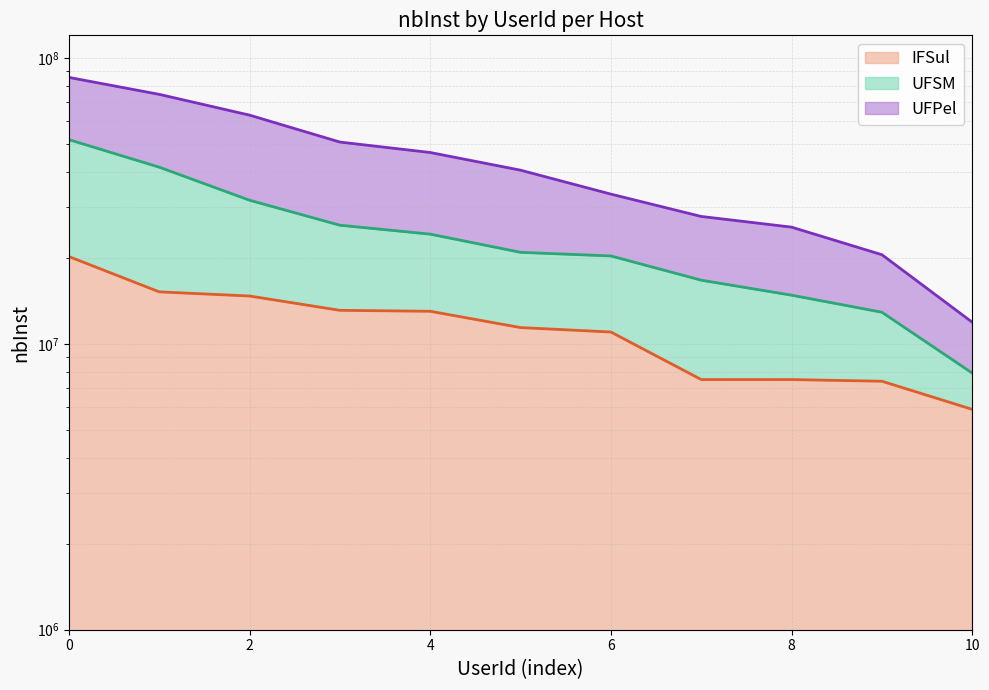

True or false: UFSM has a value of 7890391 at 8.

False